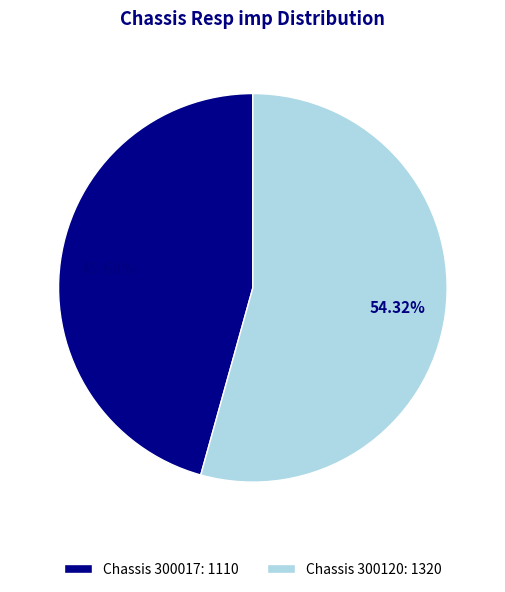

Combined, do Chassis 300017: 1110 and Chassis 300120: 1320 account for over 50%?

Yes